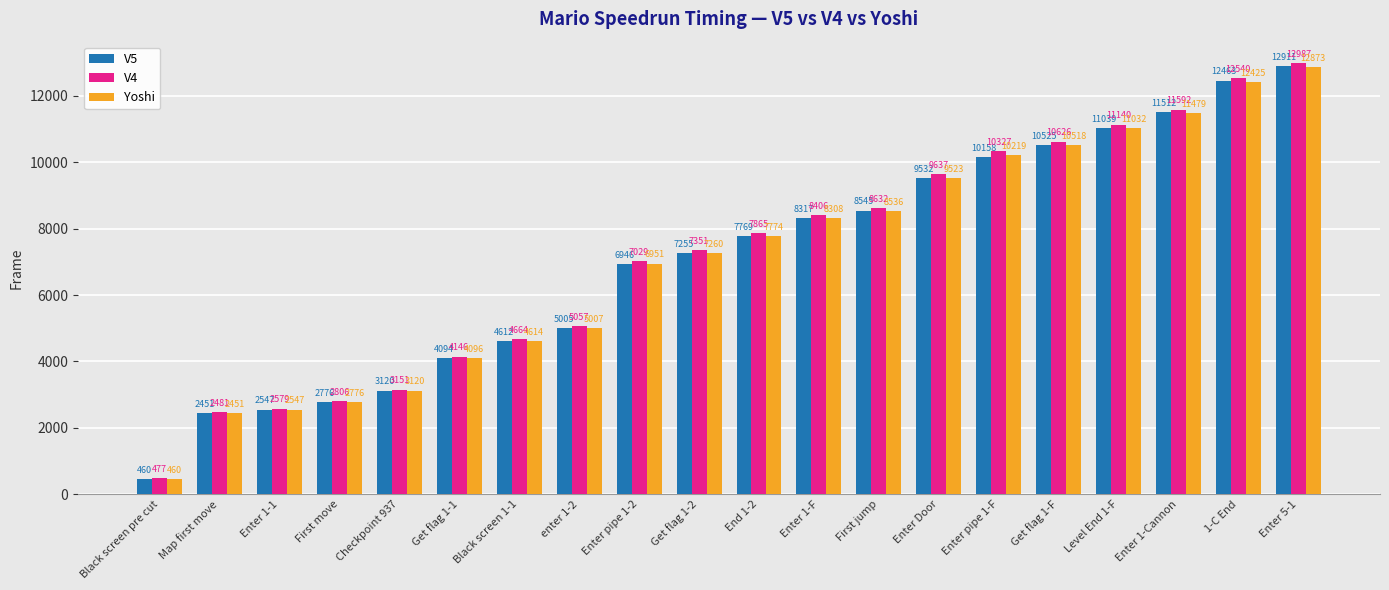

Reading left to right, what are all the values shown in this chart?

V5: Black screen pre cut=460	Map first move=2451	Enter 1-1=2547	First move=2776	Checkpoint 937=3120	Get flag 1-1=4094	Black screen 1-1=4612	enter 1-2=5005	Enter pipe 1-2=6946	Get flag 1-2=7255	End 1-2=7769	Enter 1-F=8317	First jump=8545	Enter Door=9532	Enter pipe 1-F=10158	Get flag 1-F=10525	Level End 1-F=11039	Enter 1-Cannon=11512	1-C End=12463	Enter 5-1=12911
V4: Black screen pre cut=477	Map first move=2481	Enter 1-1=2579	First move=2806	Checkpoint 937=3151	Get flag 1-1=4146	Black screen 1-1=4664	enter 1-2=5057	Enter pipe 1-2=7029	Get flag 1-2=7351	End 1-2=7865	Enter 1-F=8406	First jump=8632	Enter Door=9637	Enter pipe 1-F=10327	Get flag 1-F=10626	Level End 1-F=11140	Enter 1-Cannon=11592	1-C End=12540	Enter 5-1=12987
Yoshi: Black screen pre cut=460	Map first move=2451	Enter 1-1=2547	First move=2776	Checkpoint 937=3120	Get flag 1-1=4096	Black screen 1-1=4614	enter 1-2=5007	Enter pipe 1-2=6951	Get flag 1-2=7260	End 1-2=7774	Enter 1-F=8308	First jump=8536	Enter Door=9523	Enter pipe 1-F=10219	Get flag 1-F=10518	Level End 1-F=11032	Enter 1-Cannon=11479	1-C End=12425	Enter 5-1=12873